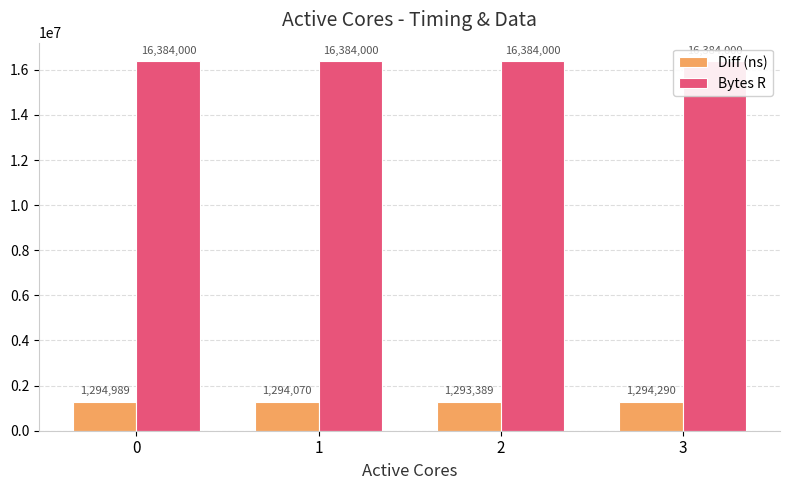

What is the difference between the second highest and second lowest values in the Diff (ns) series?

220